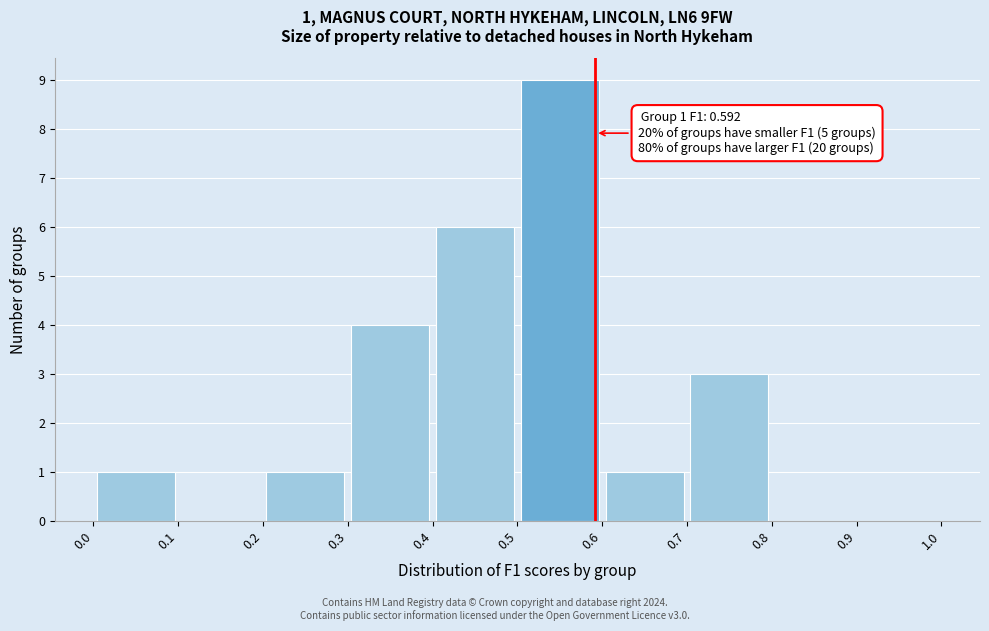

Which range on the x-axis has the tallest bar?

0.5 to 0.6